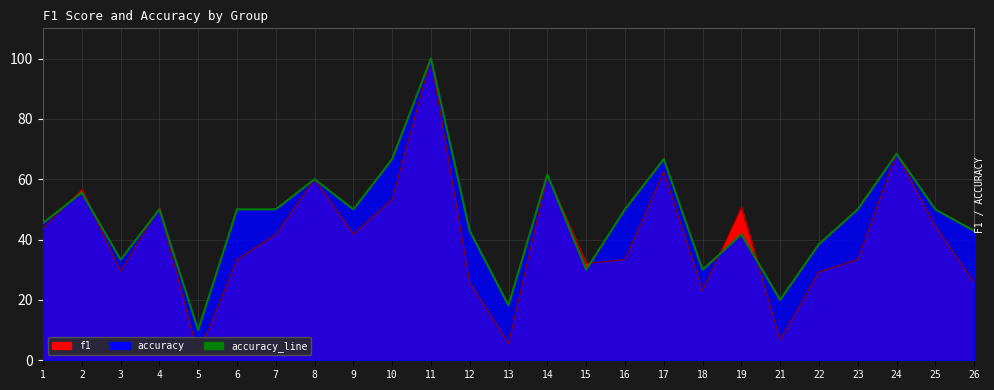

What value does the data have at 9?

50.0